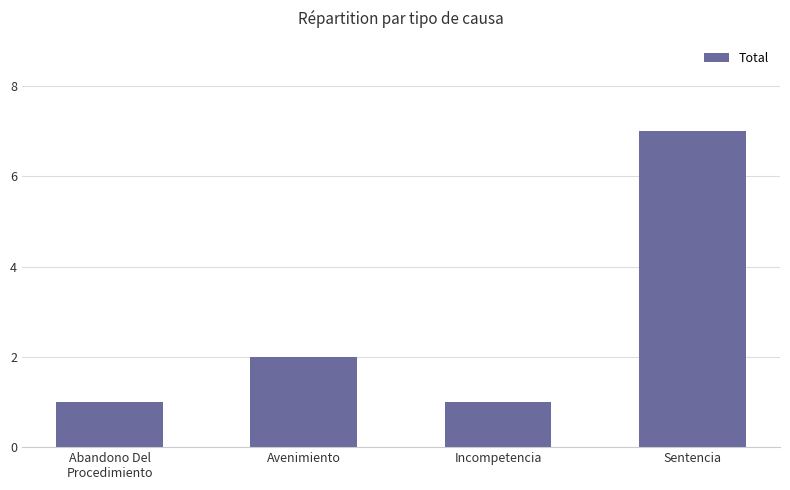

Are the bars grouped side by side (vs. stacked)?

No